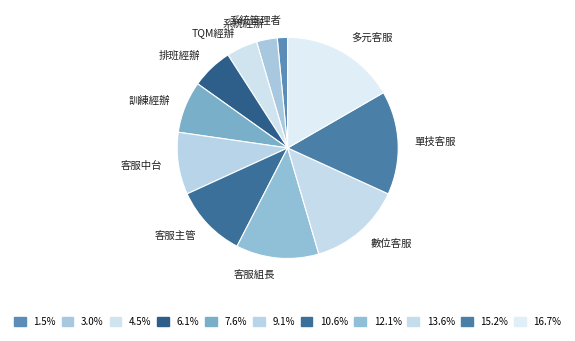

Rank the categories by value from lowest to highest.

系統管理者, 系統經辦, TQM經辦, 排班經辦, 訓練經辦, 客服中台, 客服主管, 客服組長, 數位客服, 單技客服, 多元客服